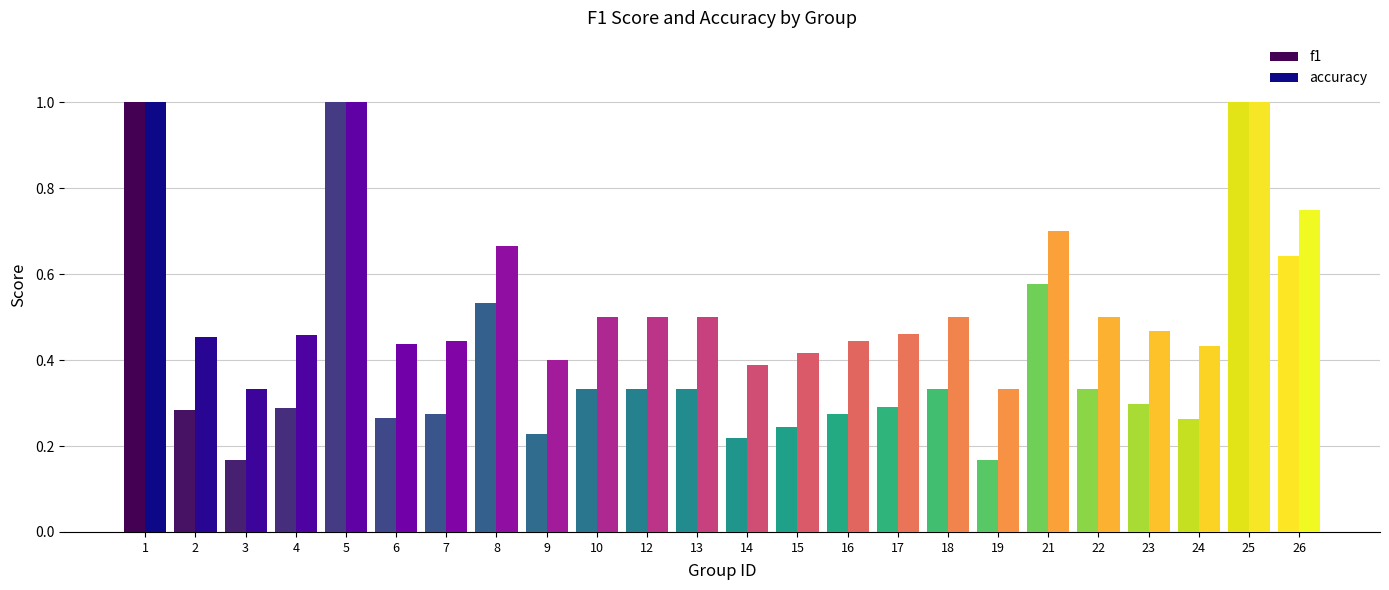

What is the approximate value of f1 at 25?

1.0